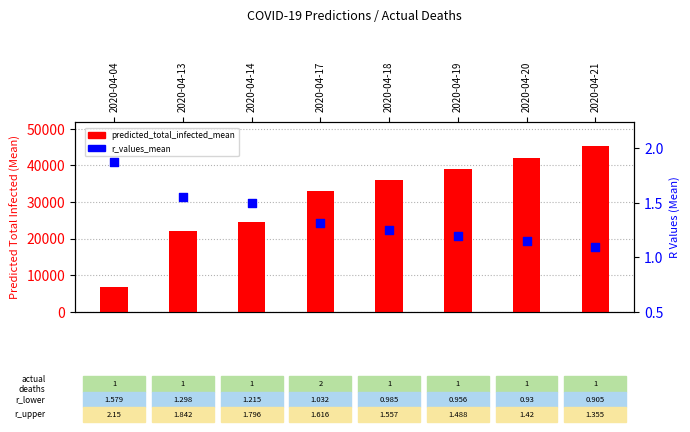

At how many categories does at least one series exceed 40545?

2